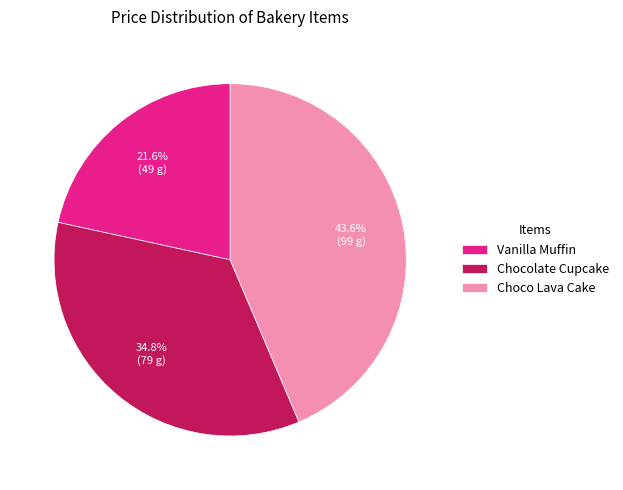

What percentage is the Vanilla Muffin slice, to the nearest percent?

22%